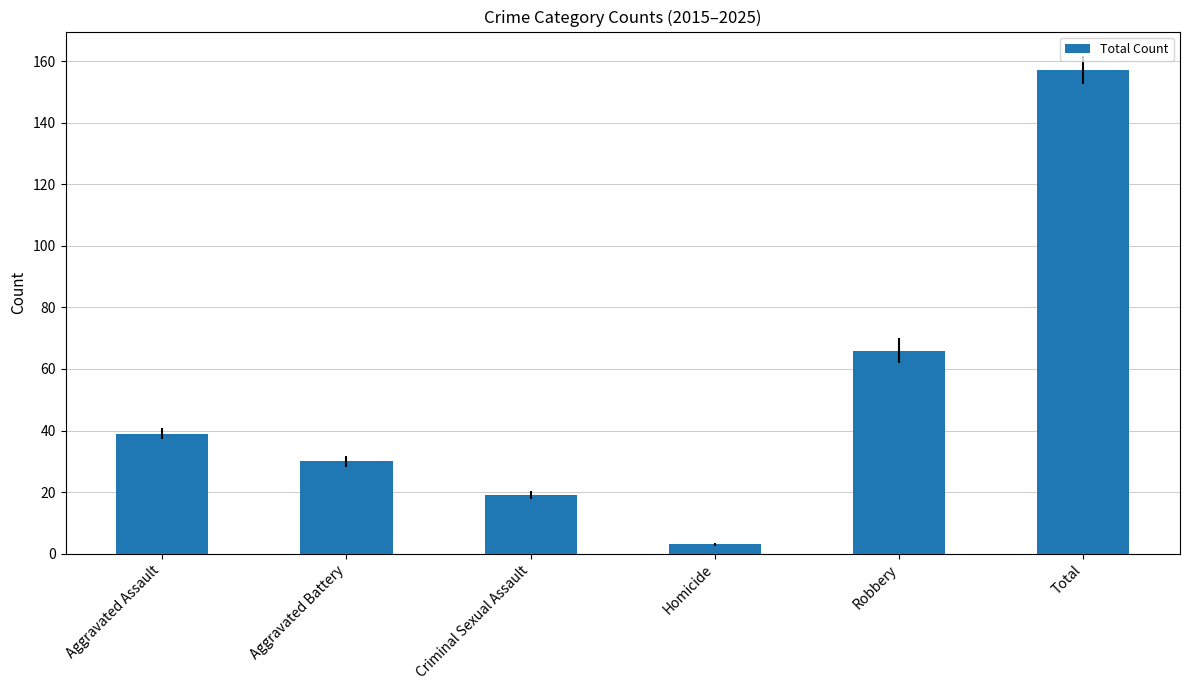

The chart shows a value of 16 at Aggravated Battery. True or false?

False